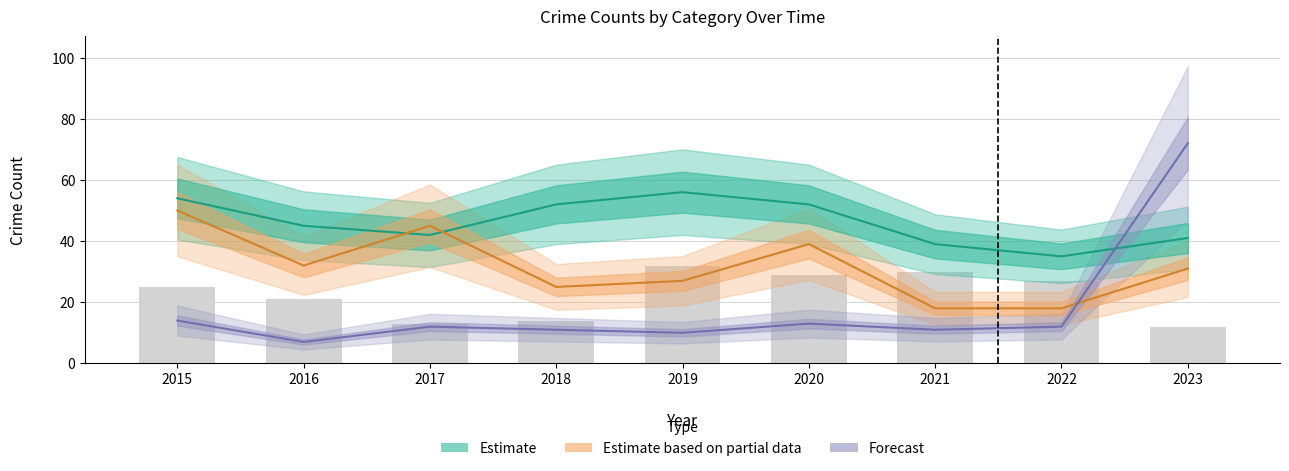

Reading right to left, transcribe all the data shown in this chart.

Estimate: 2023=41	2022=35	2021=39	2020=52	2019=56	2018=52	2017=42	2016=45	2015=54
Estimate based on partial data: 2023=31	2022=18	2021=18	2020=39	2019=27	2018=25	2017=45	2016=32	2015=50
Forecast: 2023=72	2022=12	2021=11	2020=13	2019=10	2018=11	2017=12	2016=7	2015=14